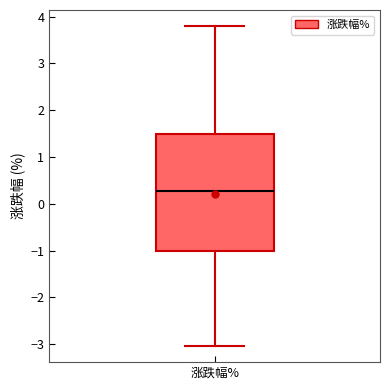

Read this box plot against the y-axis: the position of the median line, the range covered by the box, and the ends of both whiskers. The values are not printed on the chart, so give them approximately, as read against the axis.

median 0.3, box -1.0 to 1.5, whiskers -3.0 to 3.8